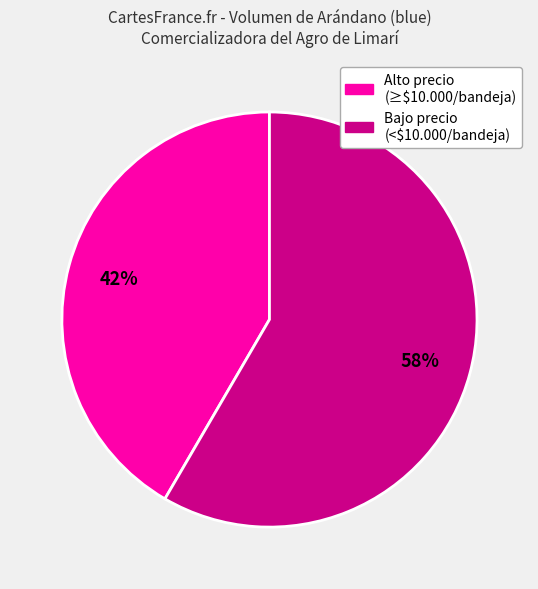

Is there a majority slice in this chart?

Yes